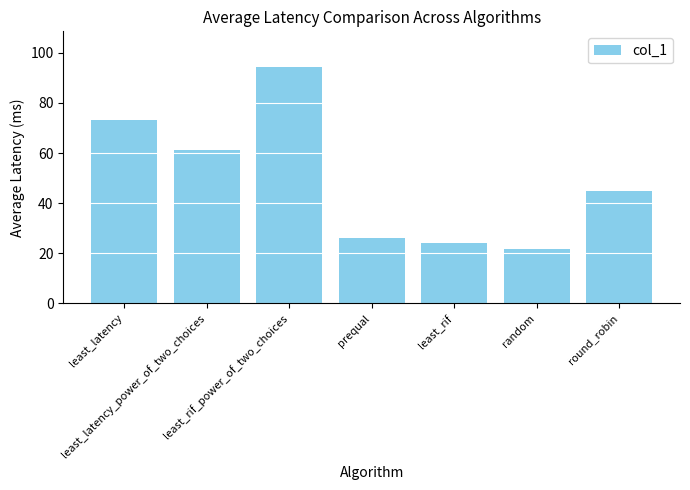

Reading left to right, list all the values displayed in this chart.

73.1	61.2	94.4	25.9	24.2	21.9	45.0